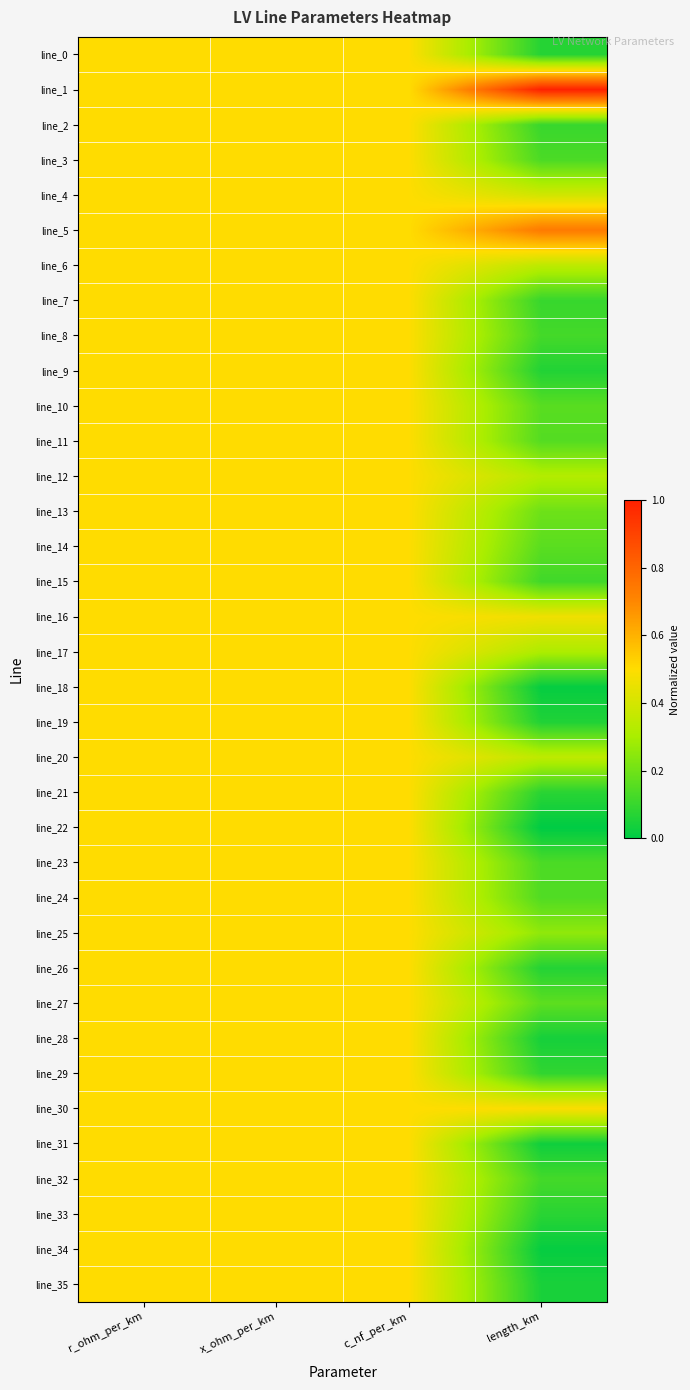

Reading left to right, extract all data points from this chart.

line_0: r_ohm_per_km=0.5	x_ohm_per_km=0.5	c_nf_per_km=0.5	length_km=0.1
line_1: r_ohm_per_km=0.5	x_ohm_per_km=0.5	c_nf_per_km=0.5	length_km=1.0
line_2: r_ohm_per_km=0.5	x_ohm_per_km=0.5	c_nf_per_km=0.5	length_km=0.1
line_3: r_ohm_per_km=0.5	x_ohm_per_km=0.5	c_nf_per_km=0.5	length_km=0.1
line_4: r_ohm_per_km=0.5	x_ohm_per_km=0.5	c_nf_per_km=0.5	length_km=0.4
line_5: r_ohm_per_km=0.5	x_ohm_per_km=0.5	c_nf_per_km=0.5	length_km=0.7
line_6: r_ohm_per_km=0.5	x_ohm_per_km=0.5	c_nf_per_km=0.5	length_km=0.3
line_7: r_ohm_per_km=0.5	x_ohm_per_km=0.5	c_nf_per_km=0.5	length_km=0.1
line_8: r_ohm_per_km=0.5	x_ohm_per_km=0.5	c_nf_per_km=0.5	length_km=0.1
line_9: r_ohm_per_km=0.5	x_ohm_per_km=0.5	c_nf_per_km=0.5	length_km=0.1
line_10: r_ohm_per_km=0.5	x_ohm_per_km=0.5	c_nf_per_km=0.5	length_km=0.2
line_11: r_ohm_per_km=0.5	x_ohm_per_km=0.5	c_nf_per_km=0.5	length_km=0.2
line_12: r_ohm_per_km=0.5	x_ohm_per_km=0.5	c_nf_per_km=0.5	length_km=0.3
line_13: r_ohm_per_km=0.5	x_ohm_per_km=0.5	c_nf_per_km=0.5	length_km=0.2
line_14: r_ohm_per_km=0.5	x_ohm_per_km=0.5	c_nf_per_km=0.5	length_km=0.2
line_15: r_ohm_per_km=0.5	x_ohm_per_km=0.5	c_nf_per_km=0.5	length_km=0.1
line_16: r_ohm_per_km=0.5	x_ohm_per_km=0.5	c_nf_per_km=0.5	length_km=0.5
line_17: r_ohm_per_km=0.5	x_ohm_per_km=0.5	c_nf_per_km=0.5	length_km=0.3
line_18: r_ohm_per_km=0.5	x_ohm_per_km=0.5	c_nf_per_km=0.5	length_km=0.0
line_19: r_ohm_per_km=0.5	x_ohm_per_km=0.5	c_nf_per_km=0.5	length_km=0.1
line_20: r_ohm_per_km=0.5	x_ohm_per_km=0.5	c_nf_per_km=0.5	length_km=0.3
line_21: r_ohm_per_km=0.5	x_ohm_per_km=0.5	c_nf_per_km=0.5	length_km=0.1
line_22: r_ohm_per_km=0.5	x_ohm_per_km=0.5	c_nf_per_km=0.5	length_km=0.0
line_23: r_ohm_per_km=0.5	x_ohm_per_km=0.5	c_nf_per_km=0.5	length_km=0.1
line_24: r_ohm_per_km=0.5	x_ohm_per_km=0.5	c_nf_per_km=0.5	length_km=0.1
line_25: r_ohm_per_km=0.5	x_ohm_per_km=0.5	c_nf_per_km=0.5	length_km=0.3
line_26: r_ohm_per_km=0.5	x_ohm_per_km=0.5	c_nf_per_km=0.5	length_km=0.1
line_27: r_ohm_per_km=0.5	x_ohm_per_km=0.5	c_nf_per_km=0.5	length_km=0.2
line_28: r_ohm_per_km=0.5	x_ohm_per_km=0.5	c_nf_per_km=0.5	length_km=0.0
line_29: r_ohm_per_km=0.5	x_ohm_per_km=0.5	c_nf_per_km=0.5	length_km=0.1
line_30: r_ohm_per_km=0.5	x_ohm_per_km=0.5	c_nf_per_km=0.5	length_km=0.5
line_31: r_ohm_per_km=0.5	x_ohm_per_km=0.5	c_nf_per_km=0.5	length_km=0.0
line_32: r_ohm_per_km=0.5	x_ohm_per_km=0.5	c_nf_per_km=0.5	length_km=0.1
line_33: r_ohm_per_km=0.5	x_ohm_per_km=0.5	c_nf_per_km=0.5	length_km=0.1
line_34: r_ohm_per_km=0.5	x_ohm_per_km=0.5	c_nf_per_km=0.5	length_km=0.0
line_35: r_ohm_per_km=0.5	x_ohm_per_km=0.5	c_nf_per_km=0.5	length_km=0.0